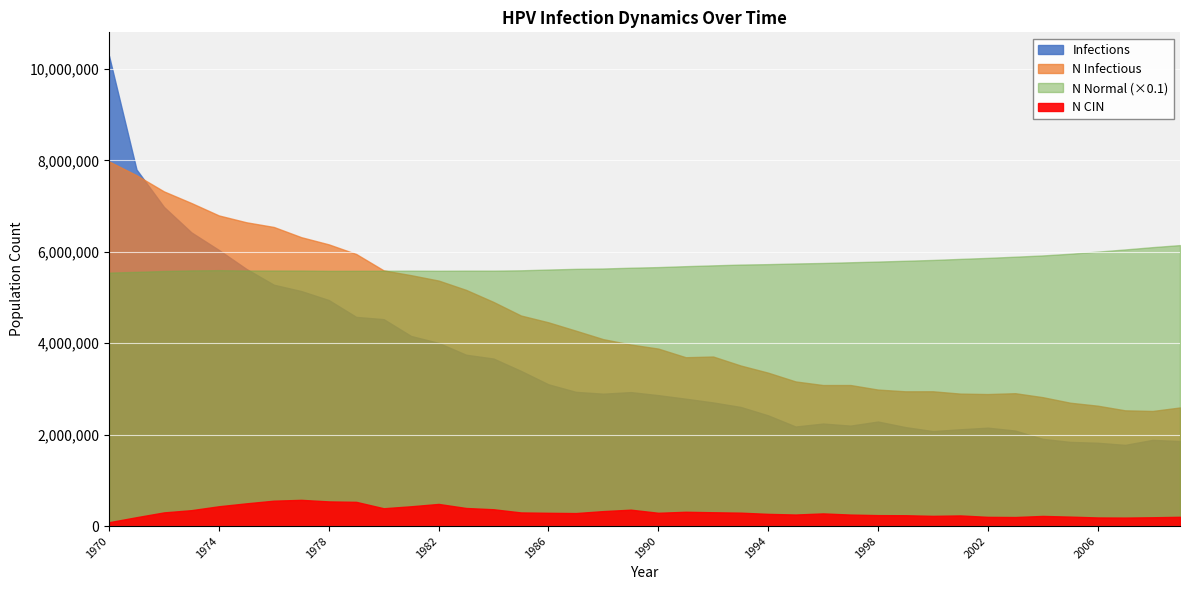

What is the spread (max minus min) of values at 1974?

55557895.8